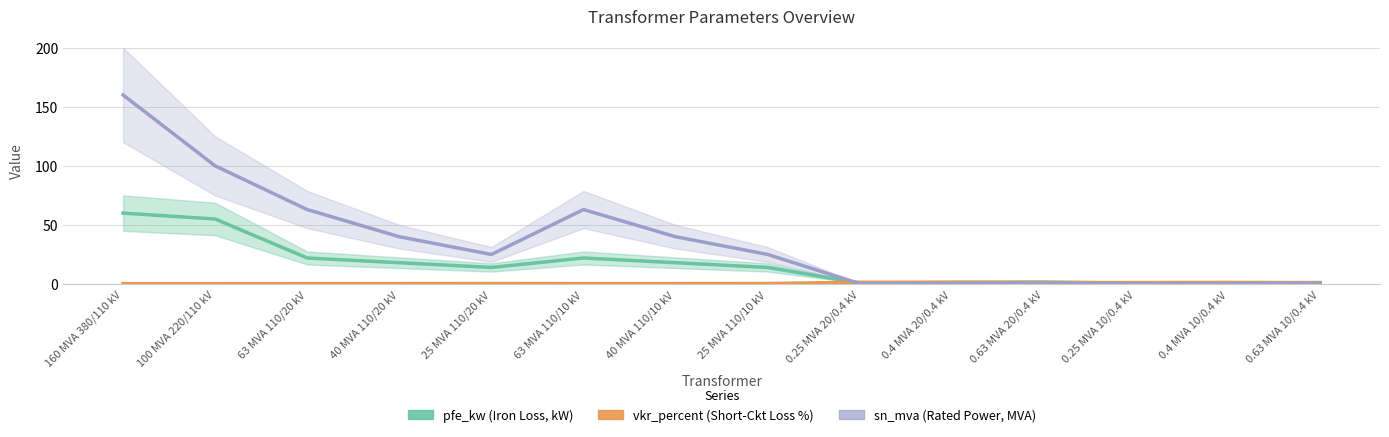

What position from the right is 0.63 MVA 10/0.4 kV?

1